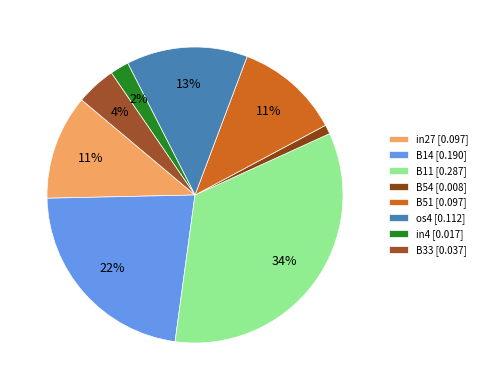

Is it true that B51 is 11% of the pie?

True